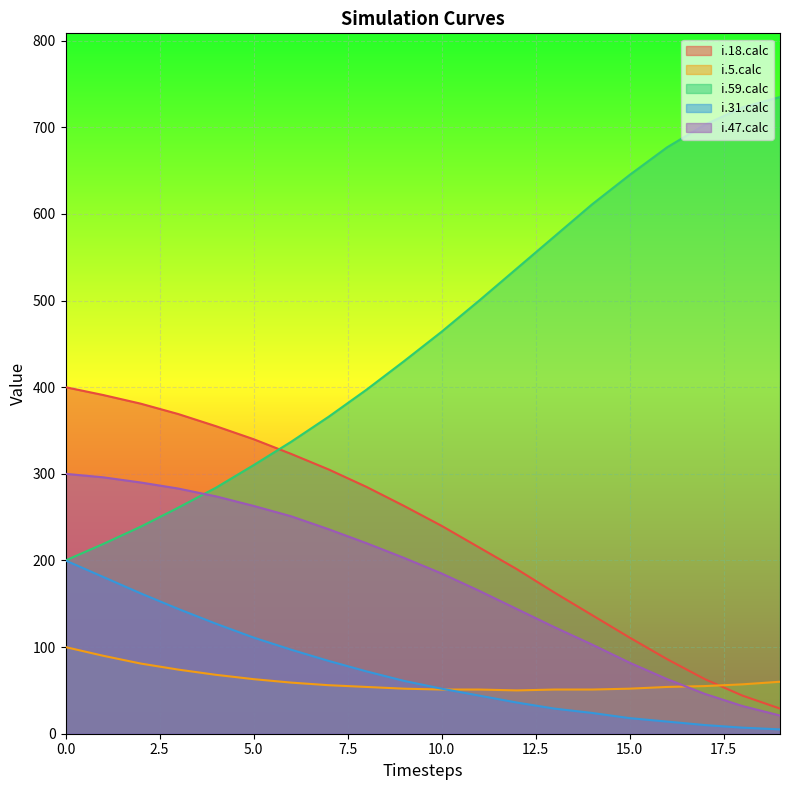

What is the greatest value displayed?

735